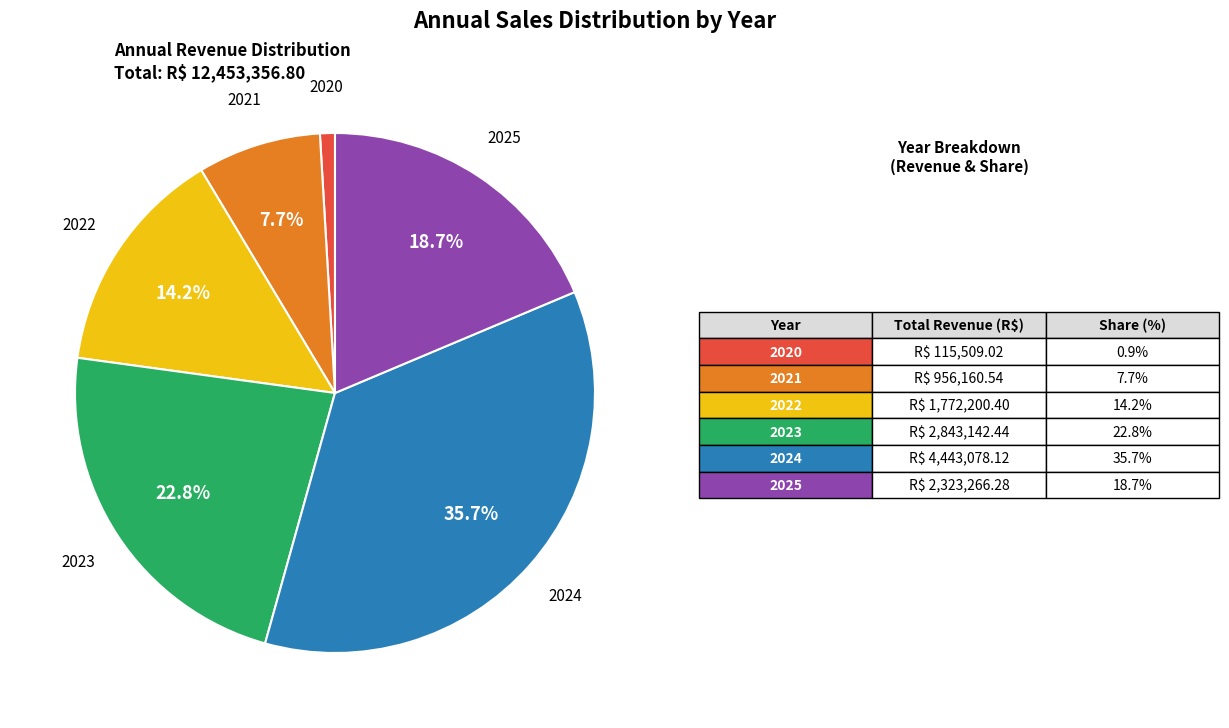

Is there any slice that represents more than half of the pie?

No